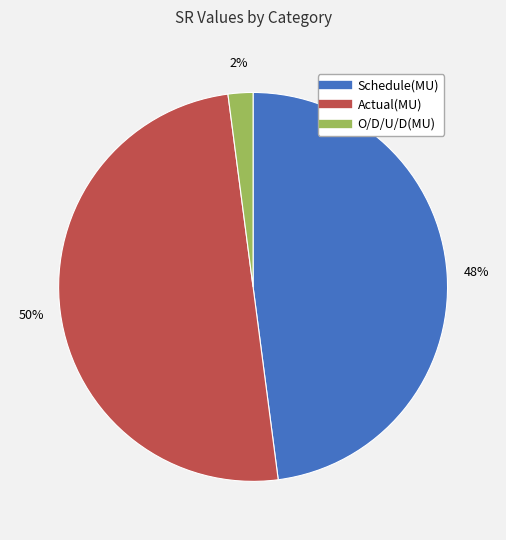

Do Actual(MU) and O/D/U/D(MU) together represent more than half of the pie?

Yes